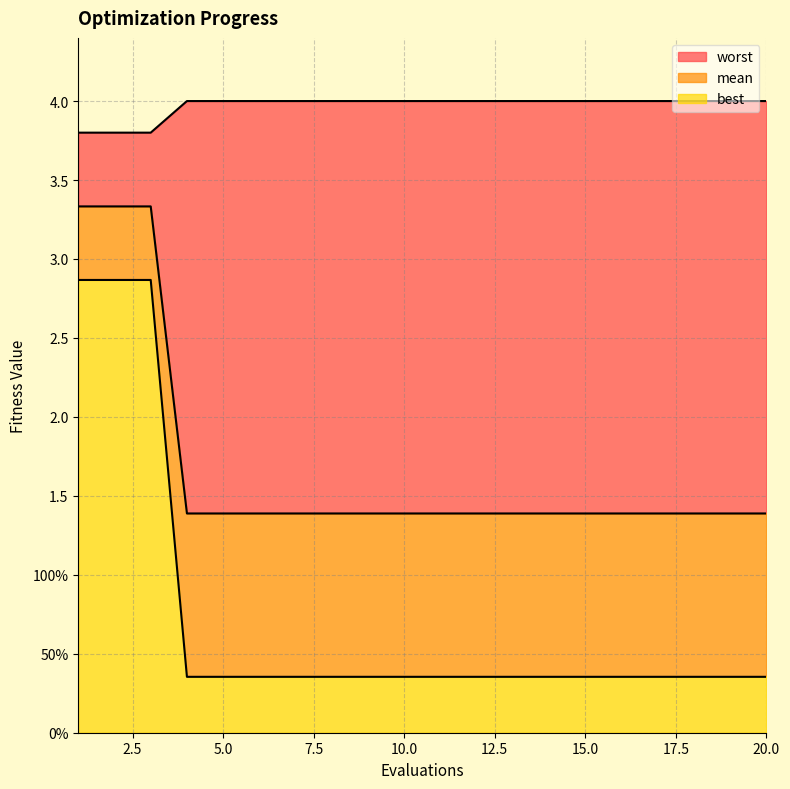

Which has a higher value, 6 or 7?

6